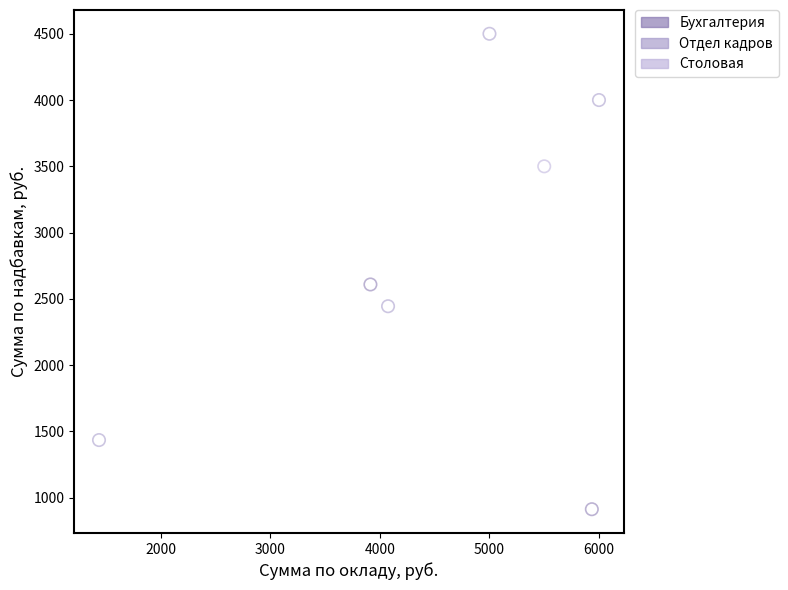

Which series contains the lowest Y value?

Бухгалтерия